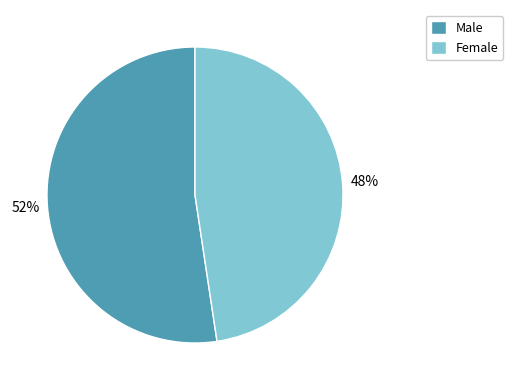

Which category has the smallest portion of the pie?

Female